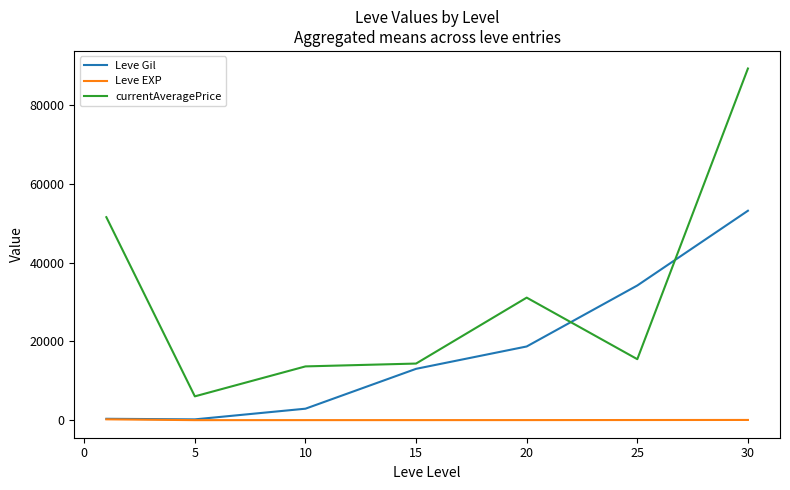

How many values in the Leve Gil series are below 13040?

3